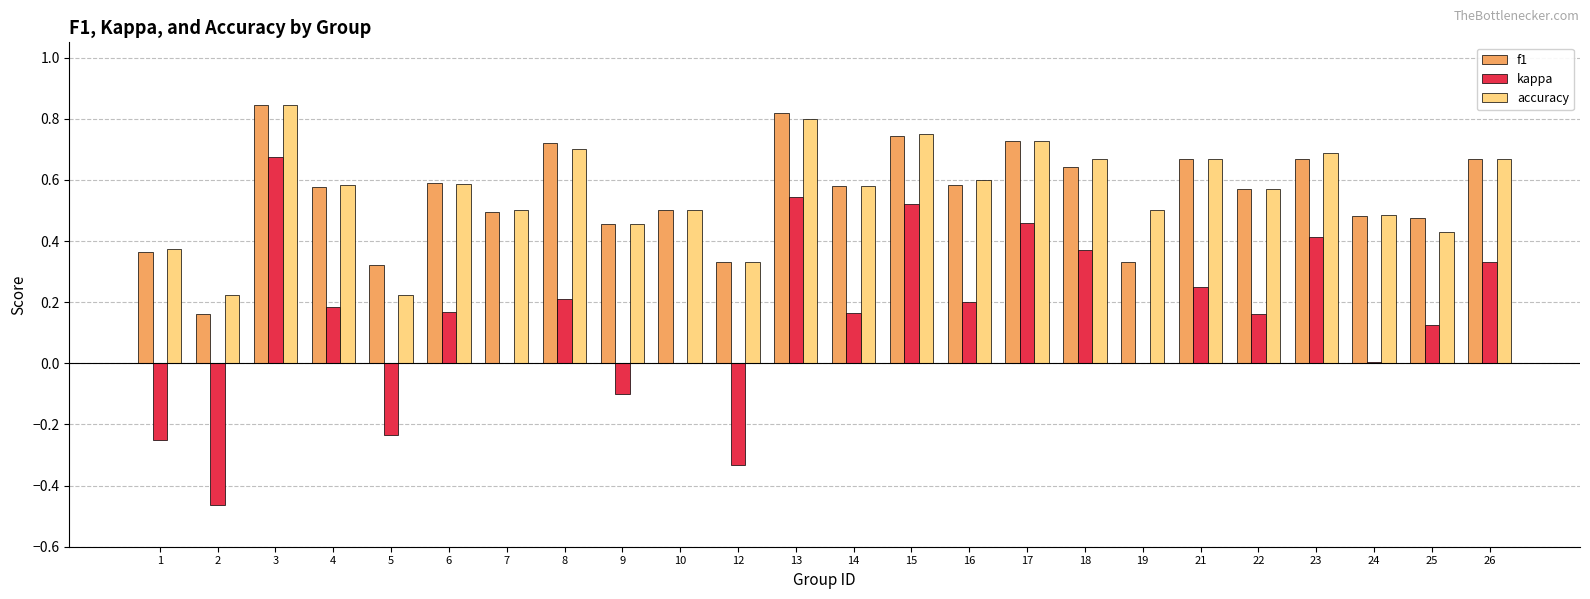

Which category has the highest value in the kappa series?

3